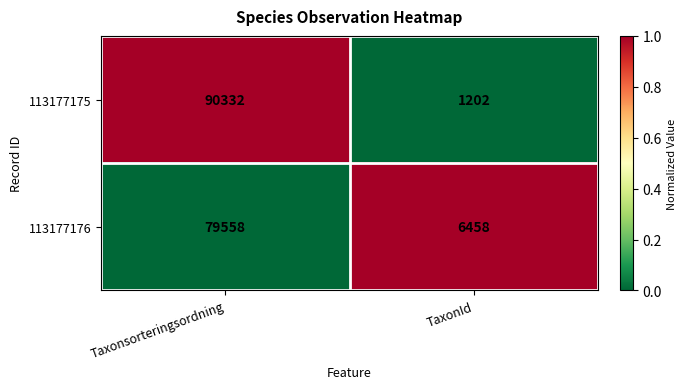

The 113177176 series shows 6458 at TaxonId. True or false?

True